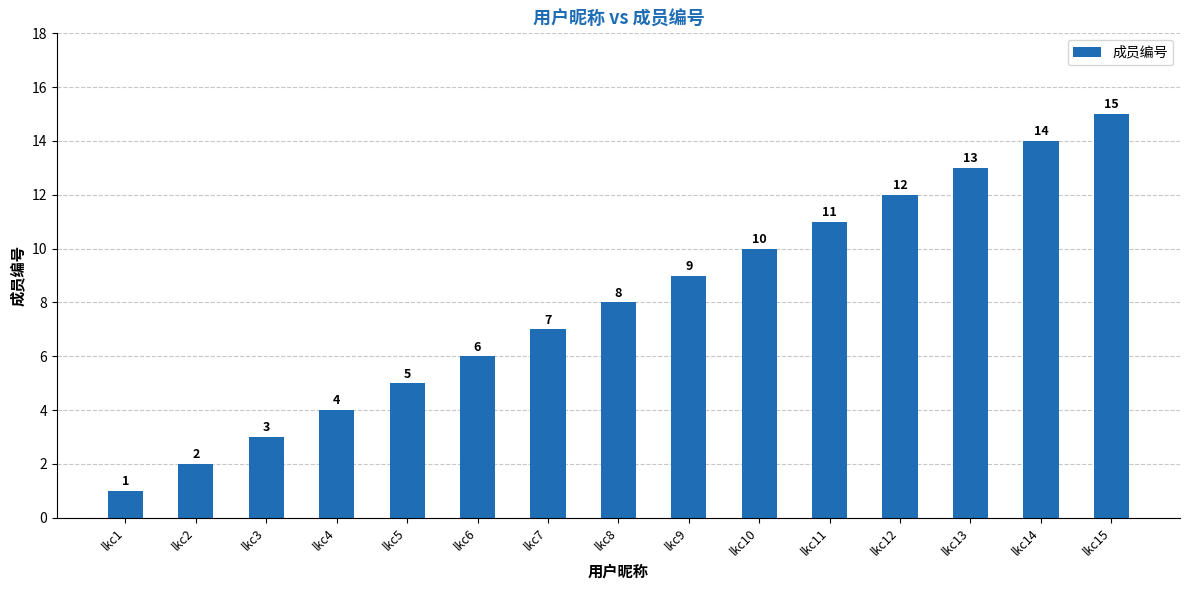

What is the maximum value shown in the chart?

15